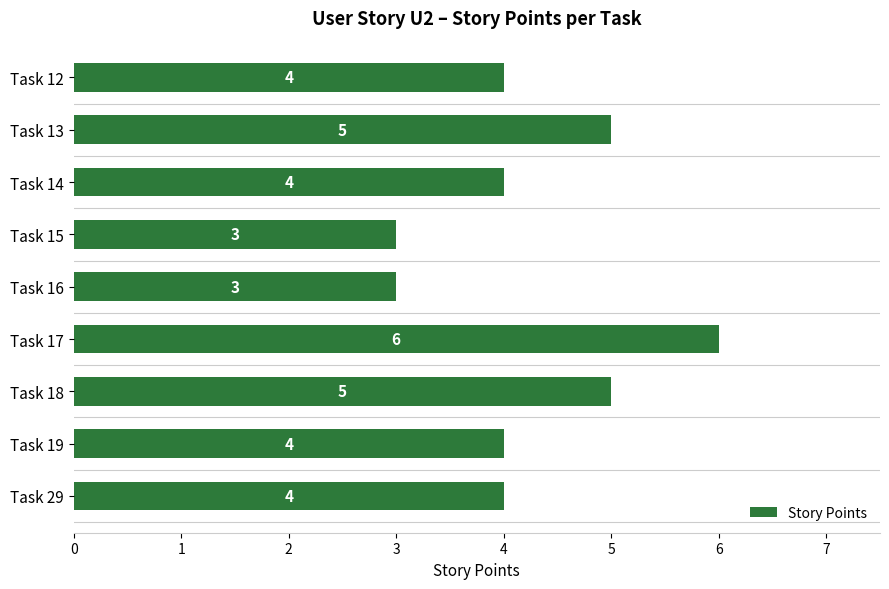

Does the chart contain any negative values?

No